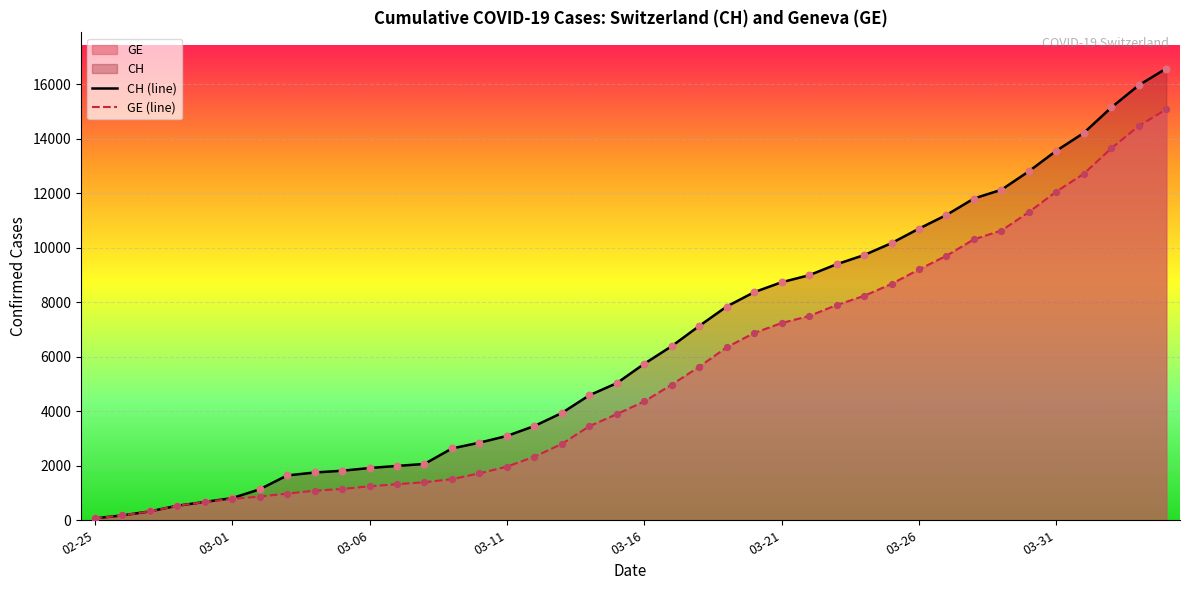

Which series has the largest total across all categories?

CH (line)